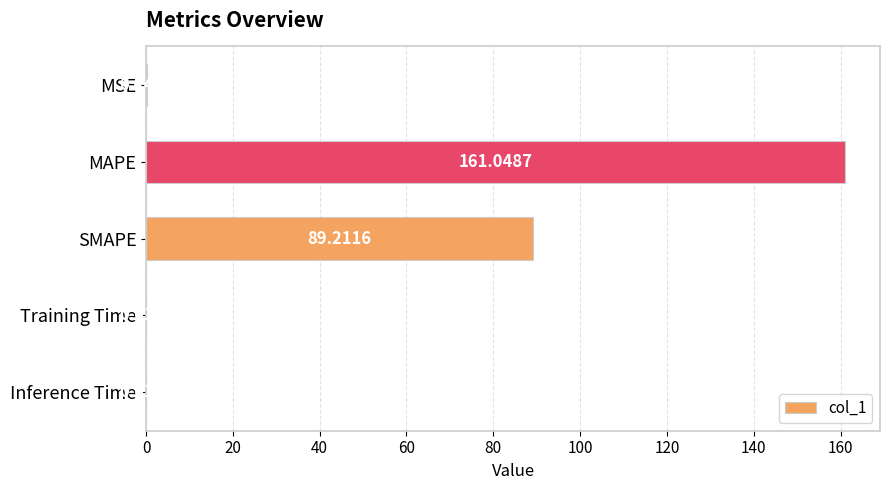

How many data points does each series have?

5